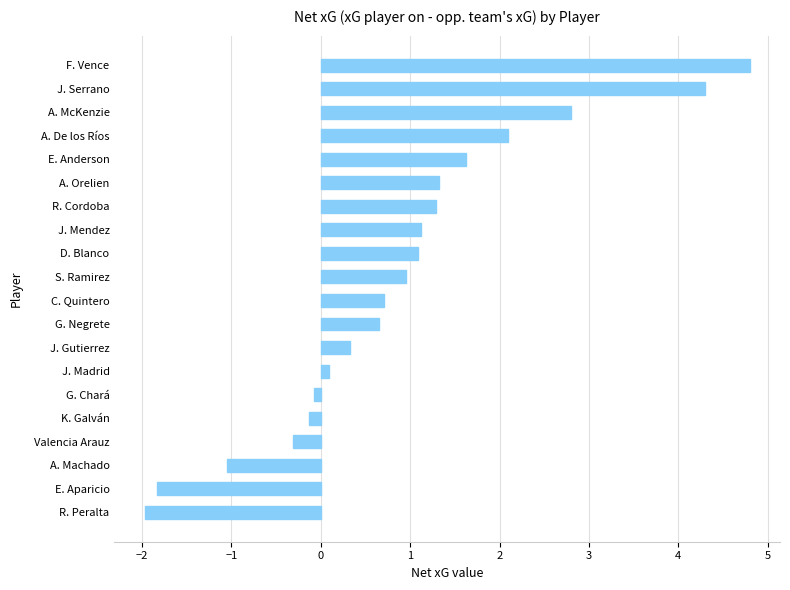

Which has a higher value, J. Serrano or J. Mendez?

J. Serrano